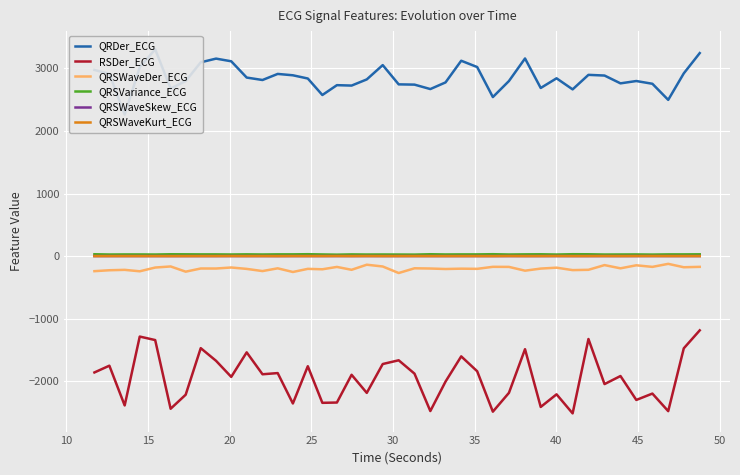

Reading right to left, what are all the values shown in this chart?

QRDer_ECG: 3242.5	2918.8	2495.6	2752.6	2796.4	2759.2	2883.9	2895.0	2663.0	2839.8	2685.2	3156.6	2796.4	2540.2	3019.8	3120.3	2774.2	2668.0	2738.9	2743.1	3050.6	2822.2	2723.7	2730.4	2573.1	2836.5	2888.1	2909.8	2812.7	2851.7	3111.6	3154.3	3095.3	2795.8	2676.6	3302.8	3017.1	2260.5	2910.2	2973.3
RSDer_ECG: -1184.6	-1471.7	-2474.8	-2194.2	-2296.0	-1913.9	-2042.7	-1323.1	-2510.4	-2206.3	-2407.7	-1485.3	-2182.5	-2483.2	-1837.6	-1600.2	-2003.4	-2473.2	-1876.0	-1662.7	-1722.3	-2183.1	-1894.2	-2337.3	-2341.9	-1757.4	-2352.3	-1867.0	-1885.9	-1535.9	-1927.7	-1671.1	-1468.9	-2212.4	-2436.6	-1339.6	-1283.8	-2383.8	-1748.8	-1856.9
QRSWaveDer_ECG: -170.7	-177.0	-122.9	-171.1	-145.9	-194.2	-142.8	-217.9	-222.8	-183.9	-198.4	-231.8	-171.5	-170.2	-202.6	-199.8	-205.1	-197.4	-193.7	-269.3	-164.9	-136.6	-217.7	-171.9	-209.6	-202.7	-252.6	-194.3	-238.0	-203.4	-181.0	-197.4	-197.0	-247.5	-164.4	-181.7	-241.6	-218.7	-225.0	-239.7
QRSVariance_ECG: 29.7	28.5	28.4	25.5	27.8	27.0	26.2	30.2	31.1	26.2	30.0	28.9	26.5	31.2	28.2	28.3	27.2	30.7	25.0	26.0	26.9	26.3	28.2	24.2	27.4	31.2	28.9	29.0	26.8	29.1	26.8	28.4	28.4	29.5	30.4	26.3	27.5	27.6	26.5	30.6
QRSWaveSkew_ECG: 1.6	1.7	1.7	1.9	1.8	1.6	1.8	1.6	1.6	1.9	1.6	1.6	1.9	1.5	1.6	1.6	1.6	1.6	1.8	1.6	1.6	1.8	1.6	1.9	1.7	1.7	1.7	1.4	1.7	1.6	1.8	1.6	1.6	1.5	1.5	1.6	1.6	1.6	1.6	1.5
QRSWaveKurt_ECG: 1.2	1.4	1.6	2.3	1.9	1.1	1.9	1.2	1.1	2.2	1.2	1.1	2.2	0.8	1.2	1.2	1.1	1.2	1.7	1.2	1.1	2.0	1.0	2.2	1.3	1.3	1.5	0.6	1.5	1.2	1.8	1.2	1.2	0.9	0.8	1.1	1.2	1.3	1.2	0.9